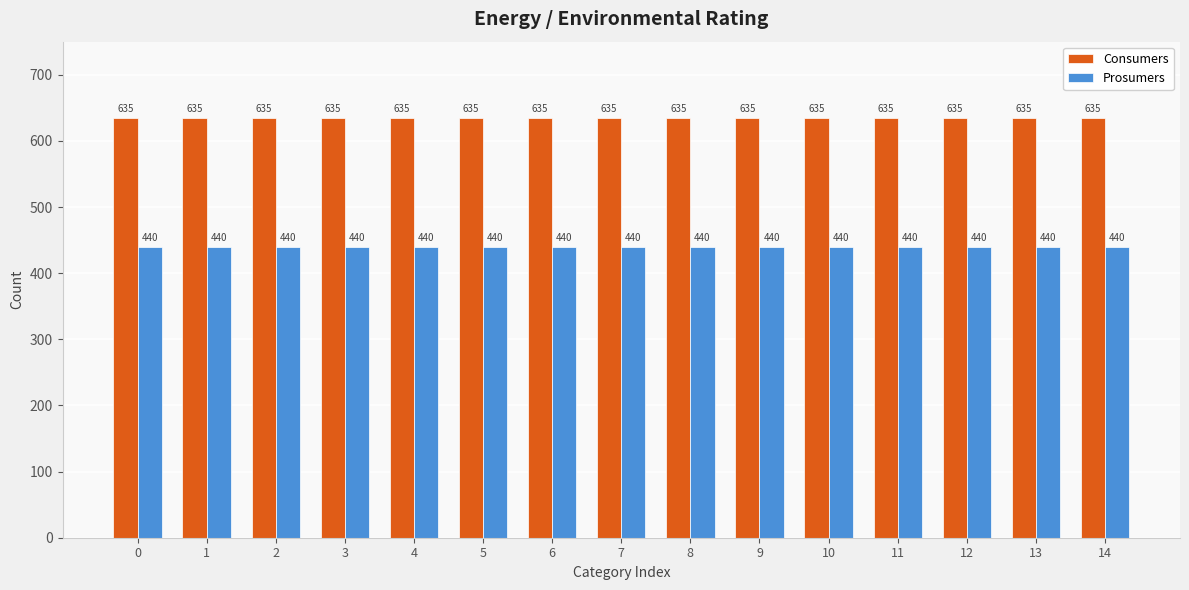

The Prosumers series shows 649 at 7. True or false?

False